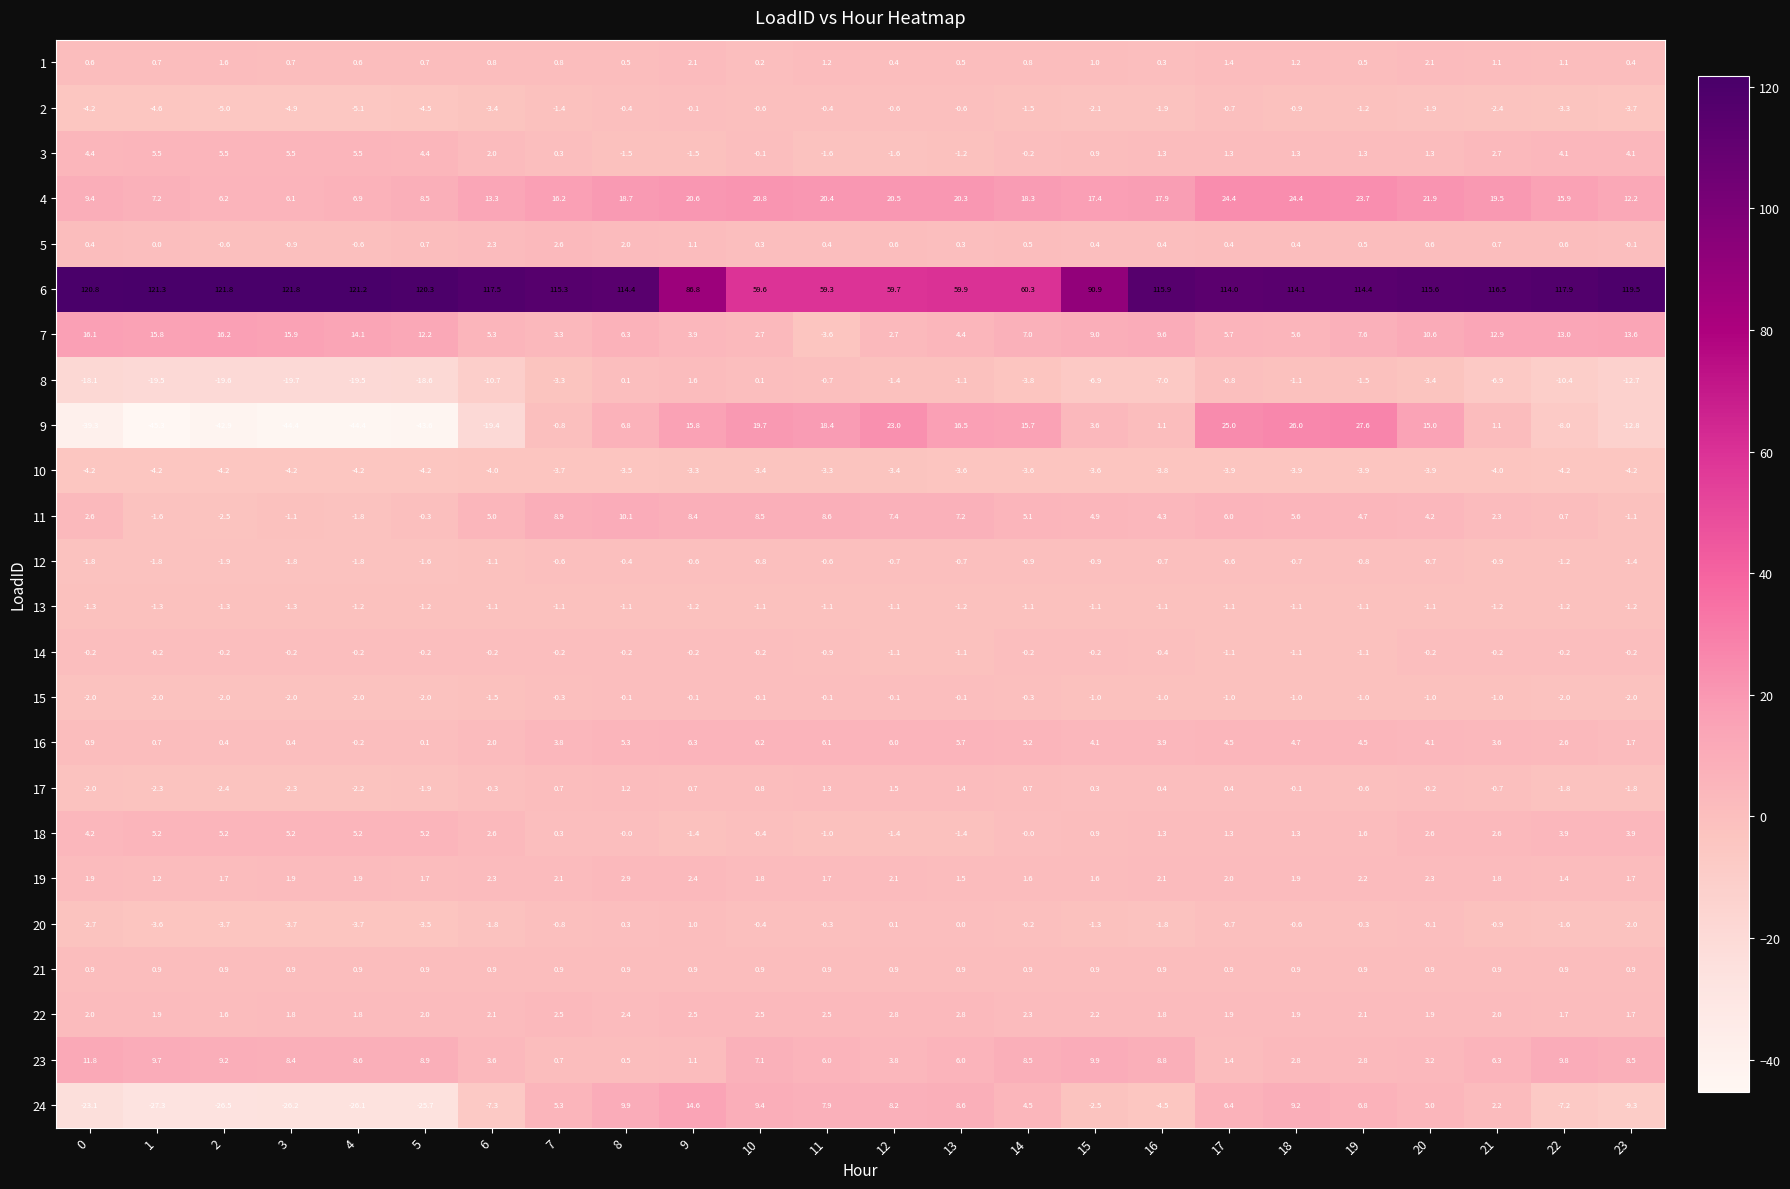

What is the total value across all series at 1?

56.4